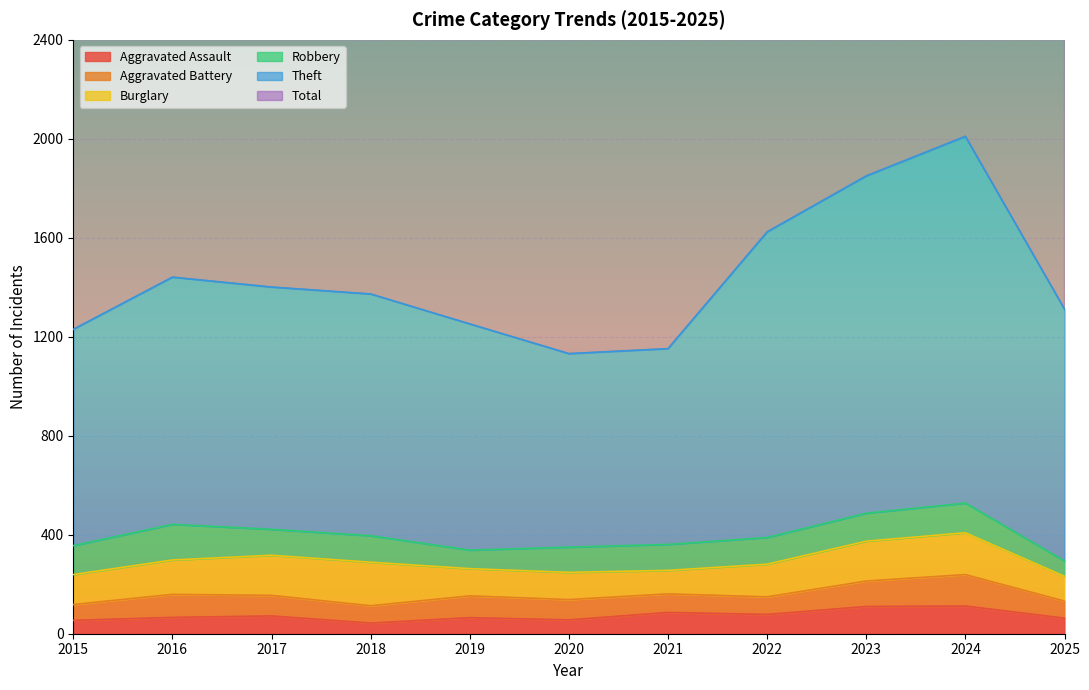

What is the difference between the Total values at 2016 and 2020?

309